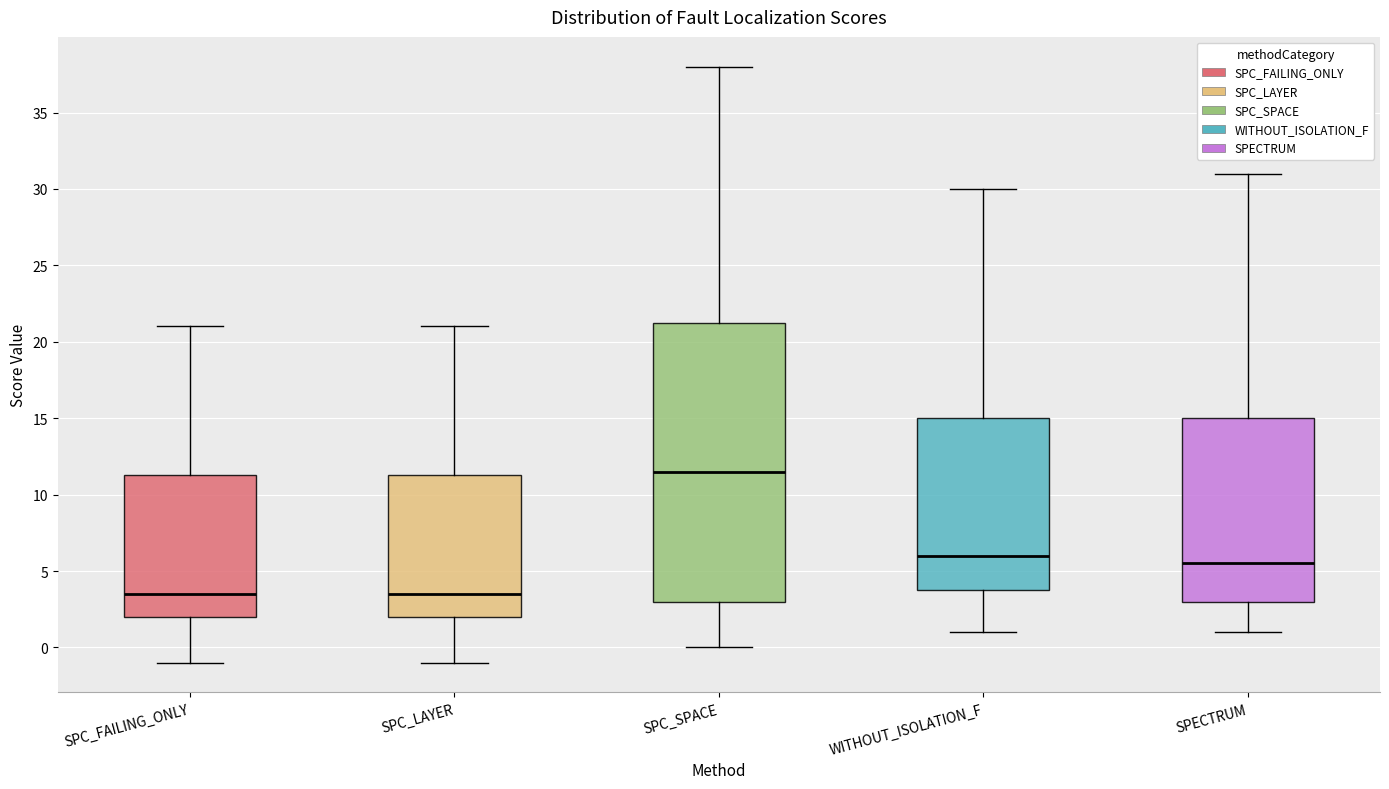

Reading left to right, read every box against the y-axis: the position of its median line, the range the box covers, and the ends of its whiskers. The values are not printed on the chart, so give them approximately, as read against the axis.

SPC_FAILING_ONLY: median 3.5, box 2.0 to 11.5, whiskers -1.0 to 21.0
SPC_LAYER: median 3.5, box 2.0 to 11.5, whiskers -1.0 to 21.0
SPC_SPACE: median 11.5, box 3.0 to 21.5, whiskers 0.0 to 38.0
WITHOUT_ISOLATION_F: median 6.0, box 4.0 to 15.0, whiskers 1.0 to 30.0
SPECTRUM: median 5.5, box 3.0 to 15.0, whiskers 1.0 to 31.0